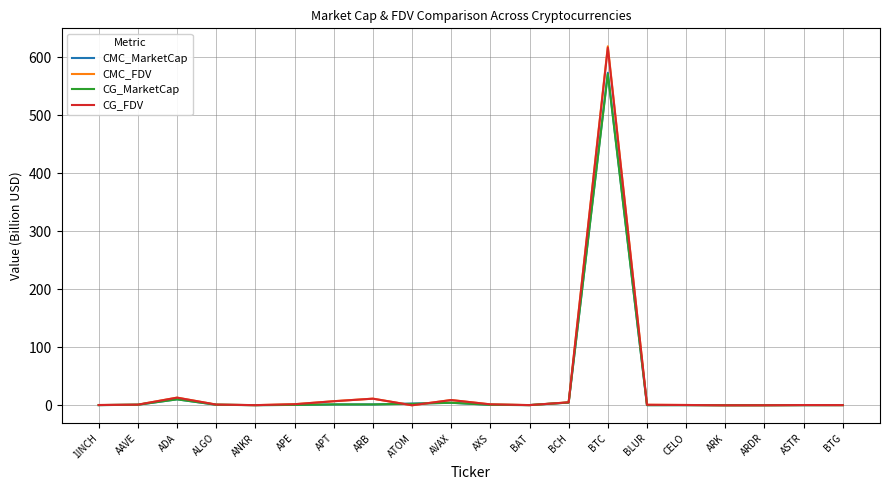

Is it true that CG_MarketCap equals 0.0 at ARK?

True